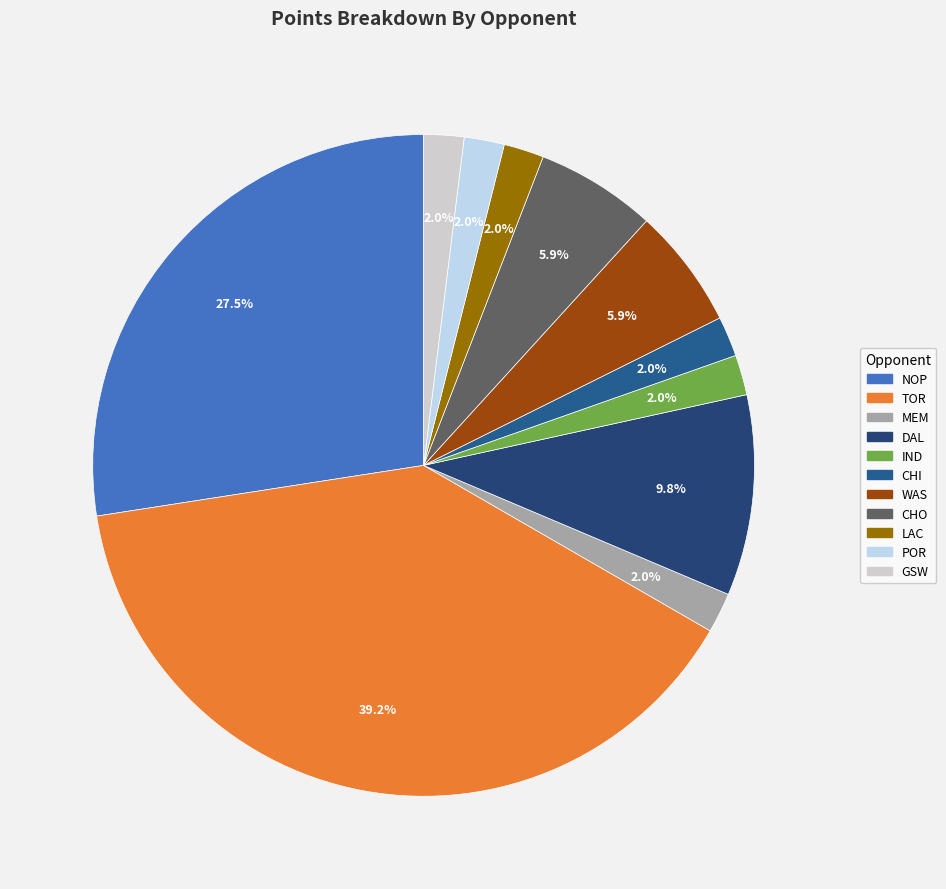

How many segments does this pie chart have?

11